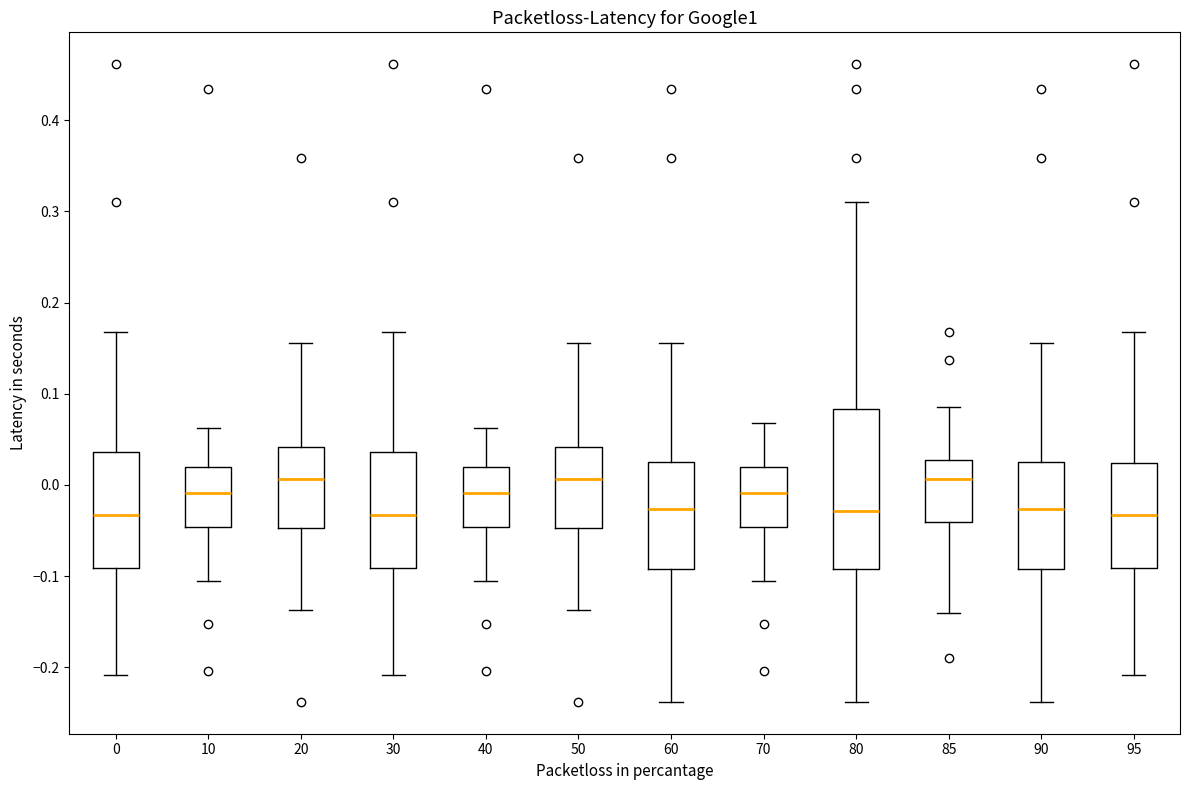

Reading left to right, read every box against the y-axis: the position of its median line, the range the box covers, and the ends of its whiskers. The values are not printed on the chart, so give them approximately, as read against the axis.

0: median -0.03, box -0.09 to 0.04, whiskers -0.21 to 0.17
10: median -0.01, box -0.05 to 0.02, whiskers -0.10 to 0.06
20: median 0.01, box -0.05 to 0.04, whiskers -0.14 to 0.16
30: median -0.03, box -0.09 to 0.04, whiskers -0.21 to 0.17
40: median -0.01, box -0.05 to 0.02, whiskers -0.10 to 0.06
50: median 0.01, box -0.05 to 0.04, whiskers -0.14 to 0.16
60: median -0.03, box -0.09 to 0.02, whiskers -0.24 to 0.16
70: median -0.01, box -0.05 to 0.02, whiskers -0.10 to 0.07
80: median -0.03, box -0.09 to 0.08, whiskers -0.24 to 0.31
85: median 0.01, box -0.04 to 0.03, whiskers -0.14 to 0.09
90: median -0.03, box -0.09 to 0.02, whiskers -0.24 to 0.16
95: median -0.03, box -0.09 to 0.02, whiskers -0.21 to 0.17